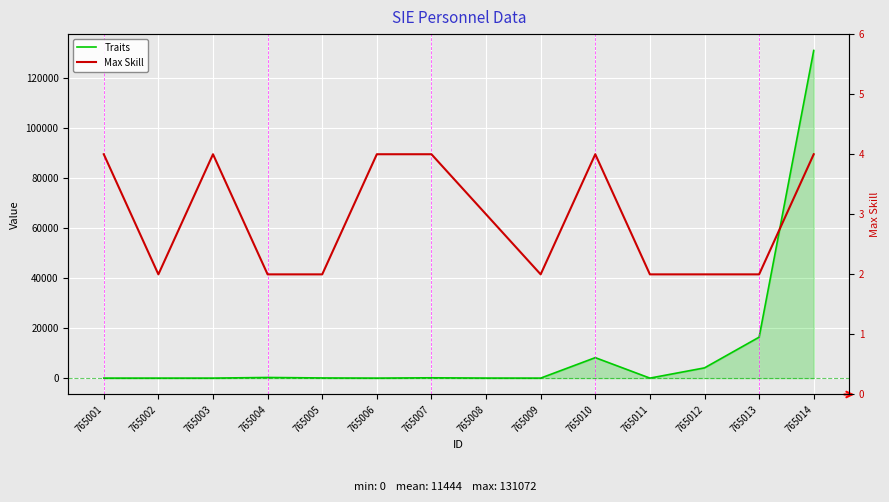

What are all the series names shown in the legend?

Traits, Max Skill